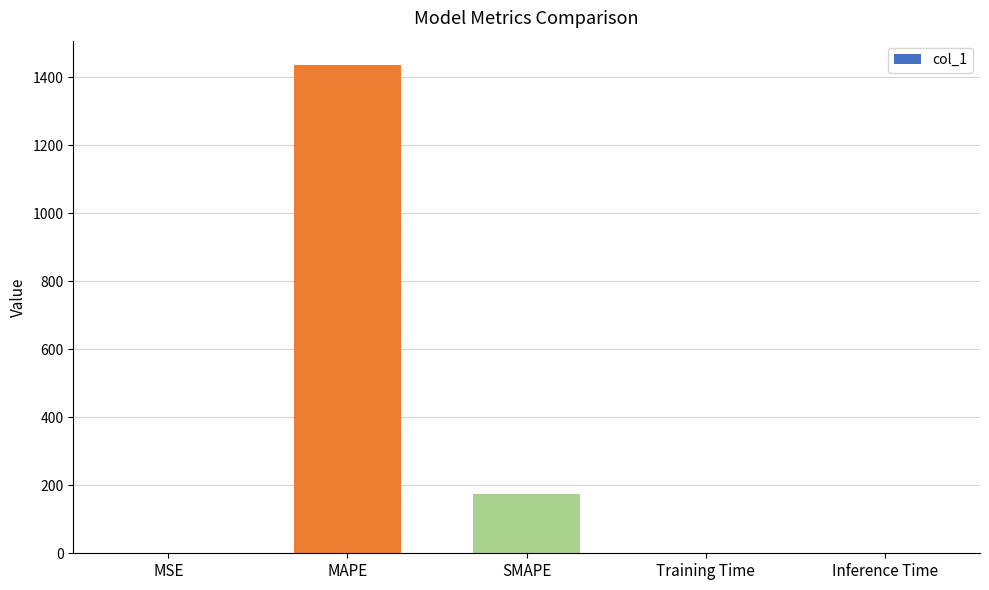

Where is the data nearest to the value 718?

SMAPE